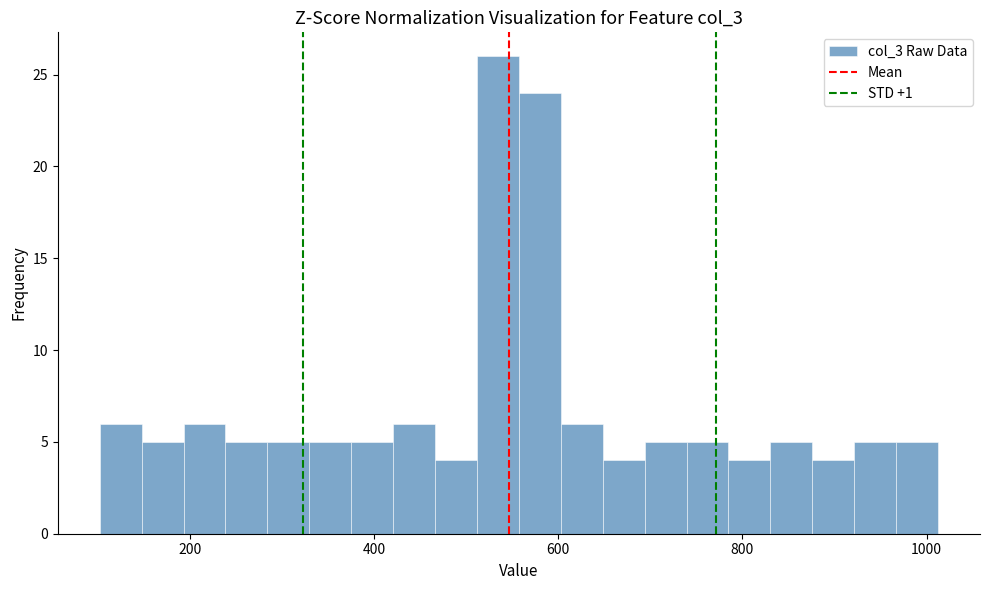

Around what value on the x-axis is the tallest bar? Give the approximate position of its centre, as read against the axis.

540